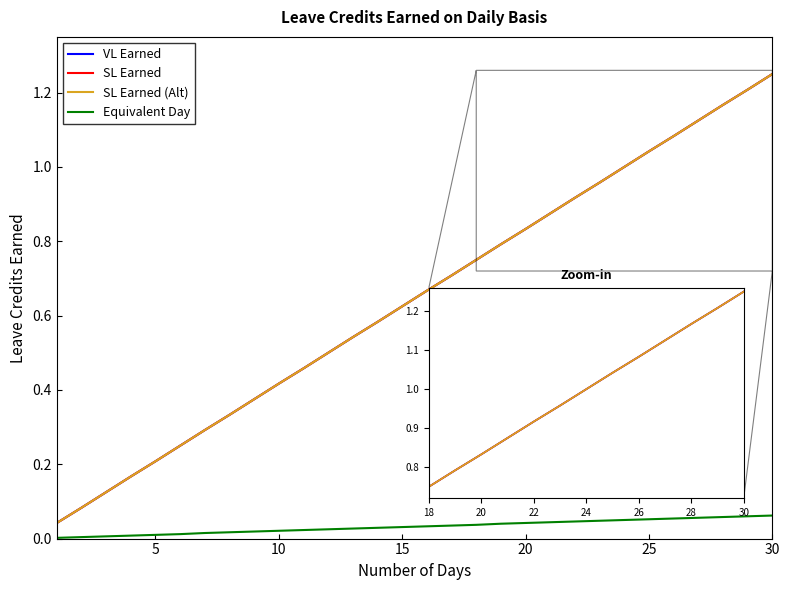

Does the chart display data point markers on the line(s)?

No